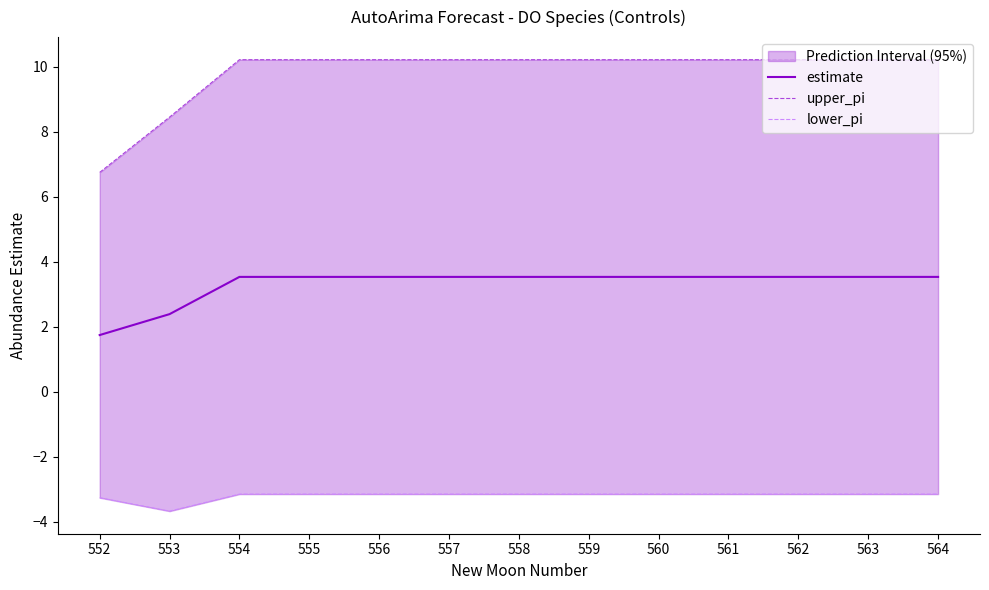

List the labels in order of upper_pi value, largest first.

554, 555, 556, 557, 558, 559, 560, 561, 562, 563, 564, 553, 552